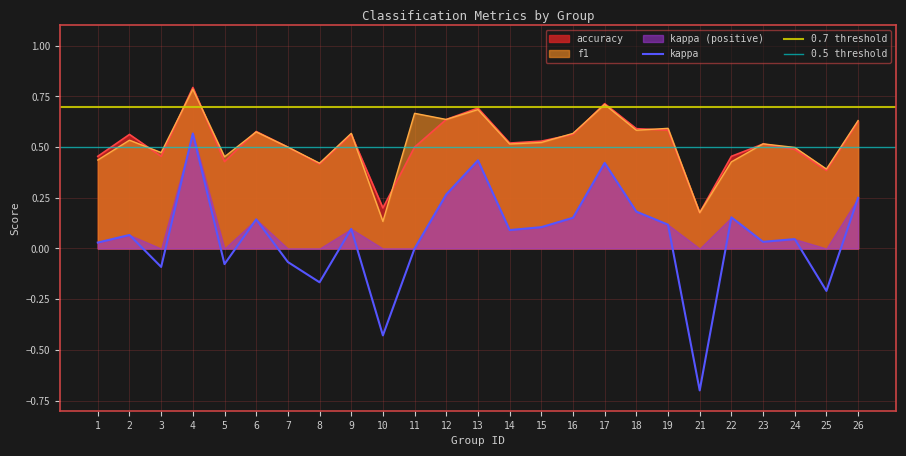

At which category is the sum across all series the highest?

4